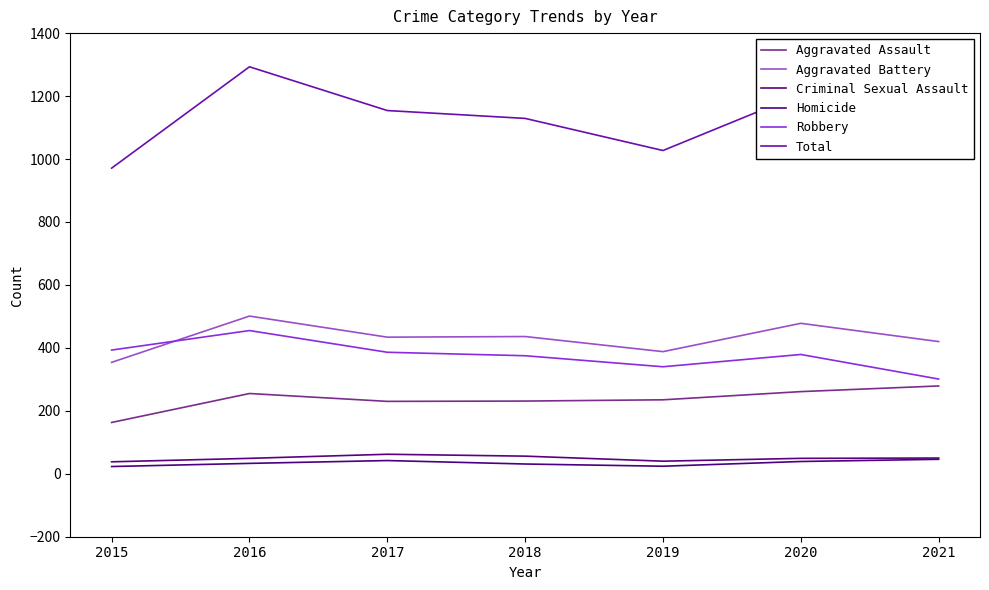

Which series changed the most between 2017 and 2018?

Total